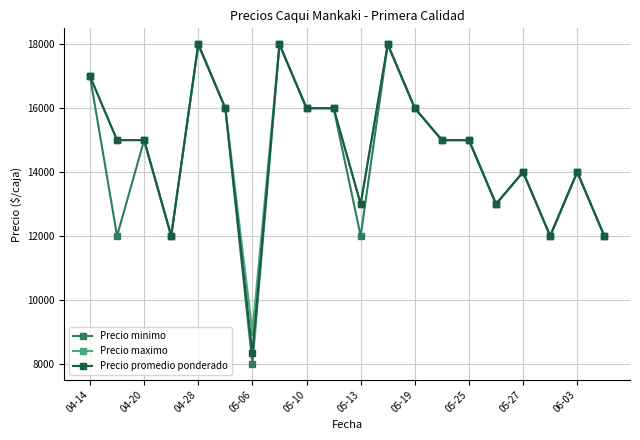

True or false: Precio promedio ponderado has more than 1 interior local peaks.

True